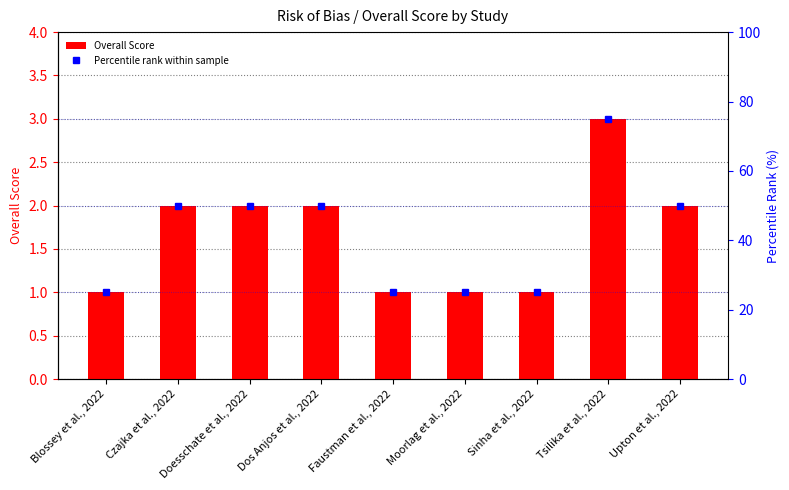

List the series in order of their peak value, lowest first.

Overall Score, Percentile rank within sample